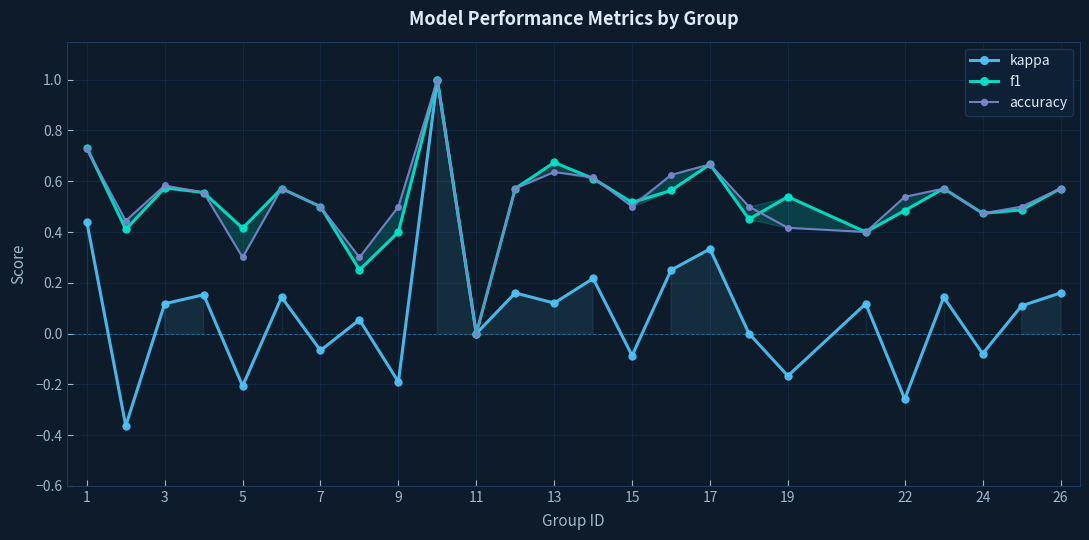

What is the highest value of the kappa series?

1.0